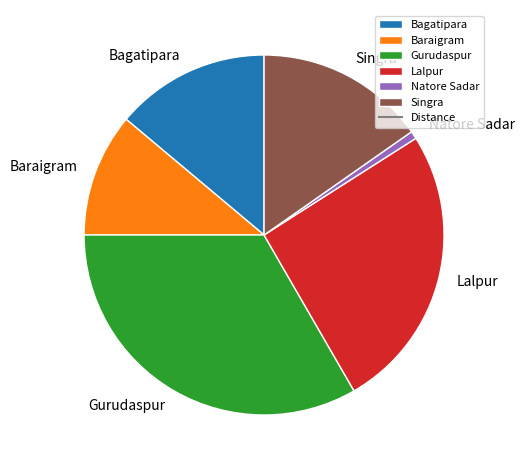

Which has a higher value, Baraigram or Bagatipara?

Bagatipara